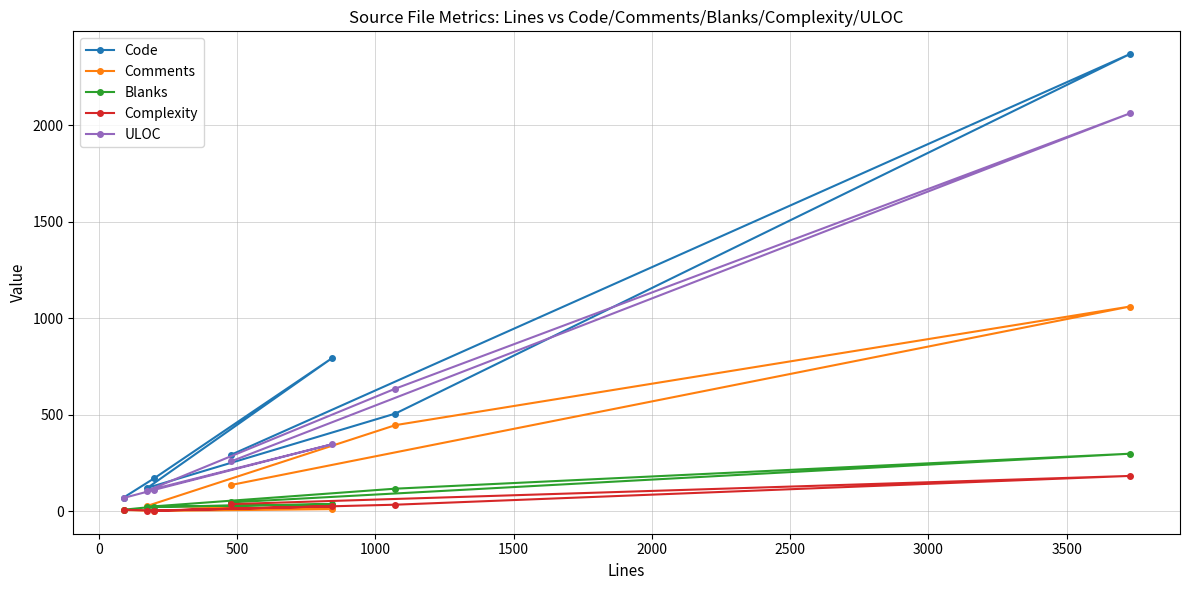

Reading right to left, list all the values displayed in this chart.

Code: 293	2368	507	122	794	172	72
Comments: 137	1061	447	29	12	3	8
Blanks: 47	299	118	24	37	25	9
Complexity: 38	184	35	3	27	5	9
ULOC: 259	2061	636	108	348	112	70